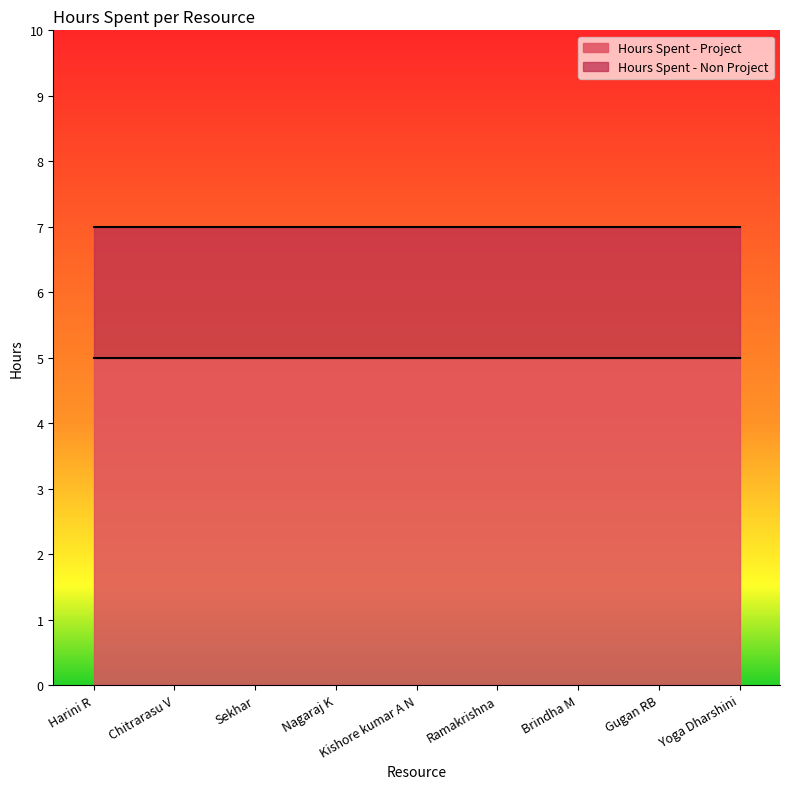

What is the smallest value displayed?

2